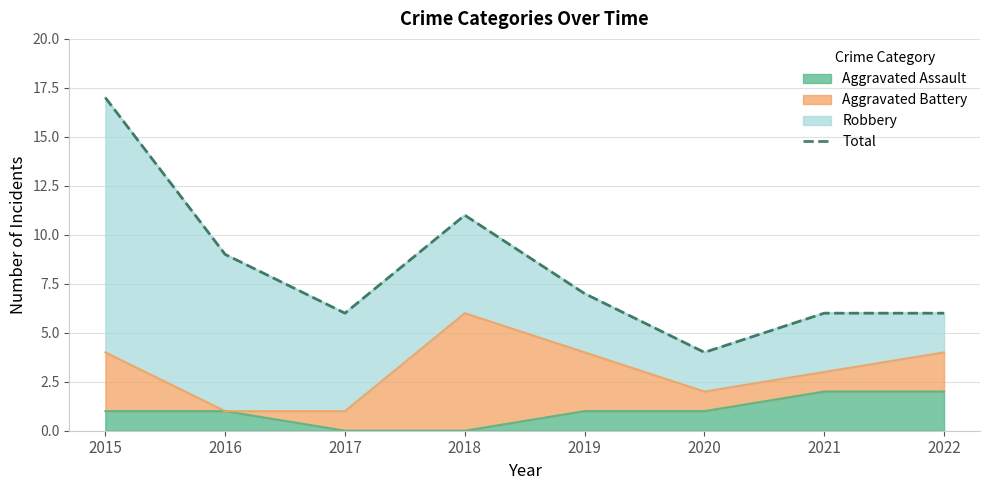

True or false: there are more than 2 points higher than both neighbors.

False